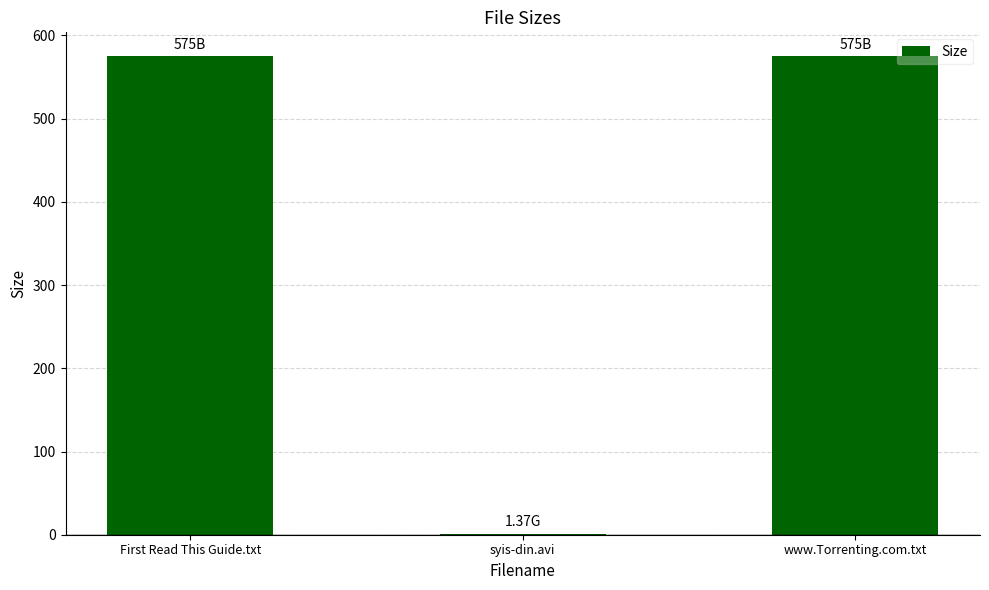

Are the bars horizontal?

No